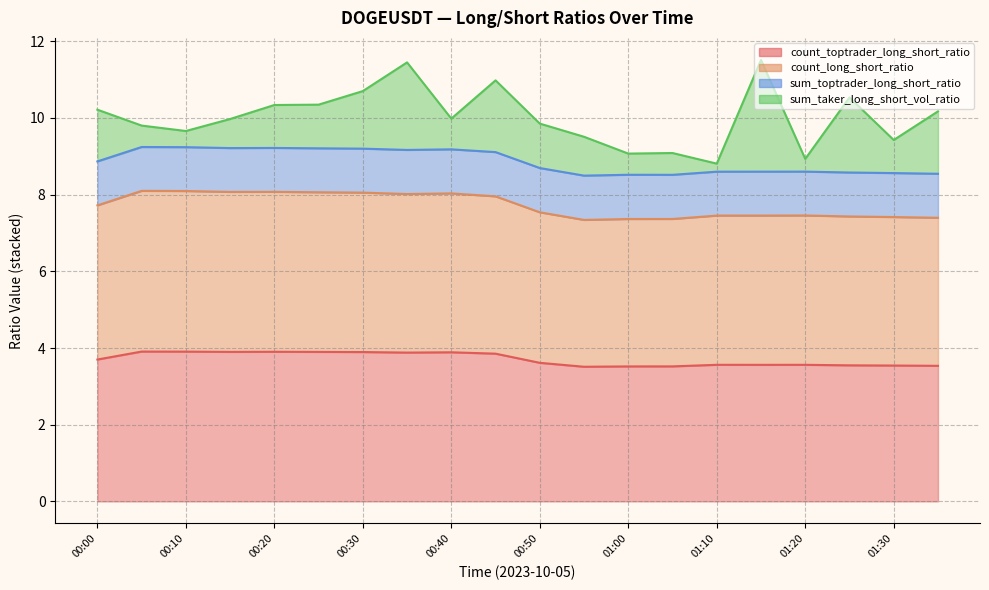

In count_long_short_ratio, how many points are lower than both neighbors (excluding endpoints)?

3